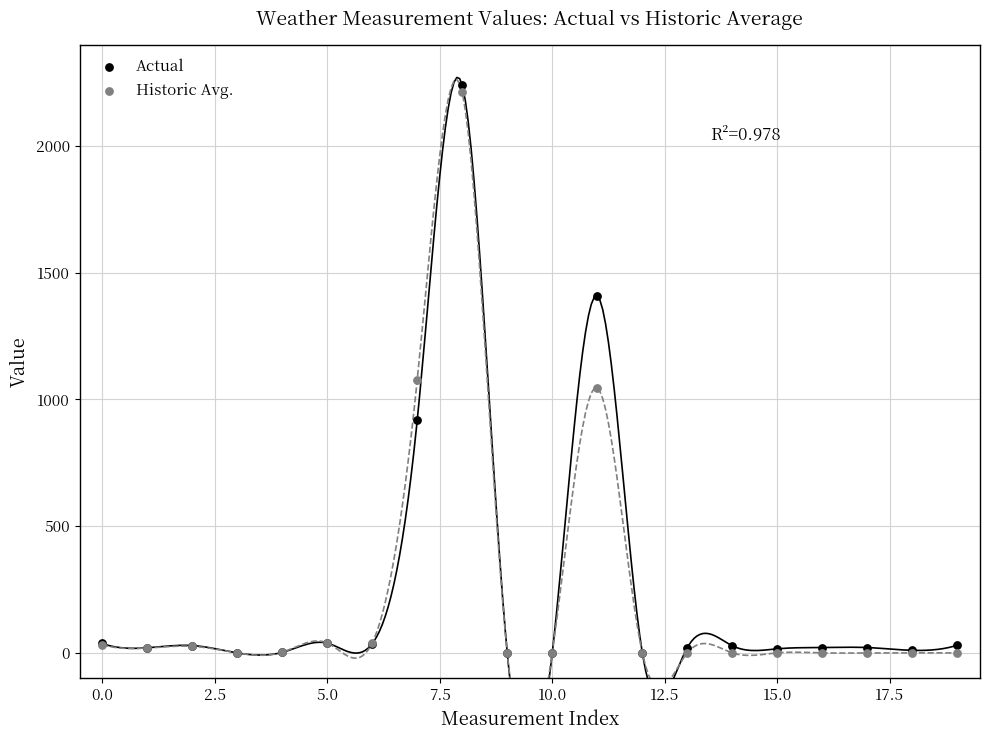

Across all series, what Y value is closest to 1120?

1076.0